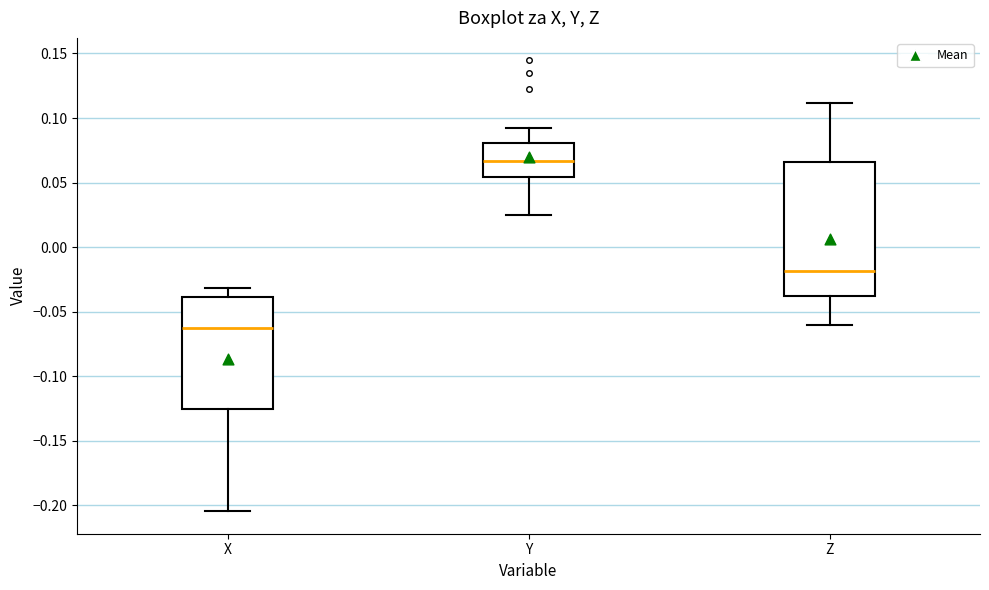

Reading left to right, read every box against the y-axis: the position of its median line, the range the box covers, and the ends of its whiskers. The values are not printed on the chart, so give them approximately, as read against the axis.

X: median -0.065, box -0.125 to -0.040, whiskers -0.205 to -0.030
Y: median 0.065, box 0.055 to 0.080, whiskers 0.025 to 0.090
Z: median -0.020, box -0.040 to 0.065, whiskers -0.060 to 0.110